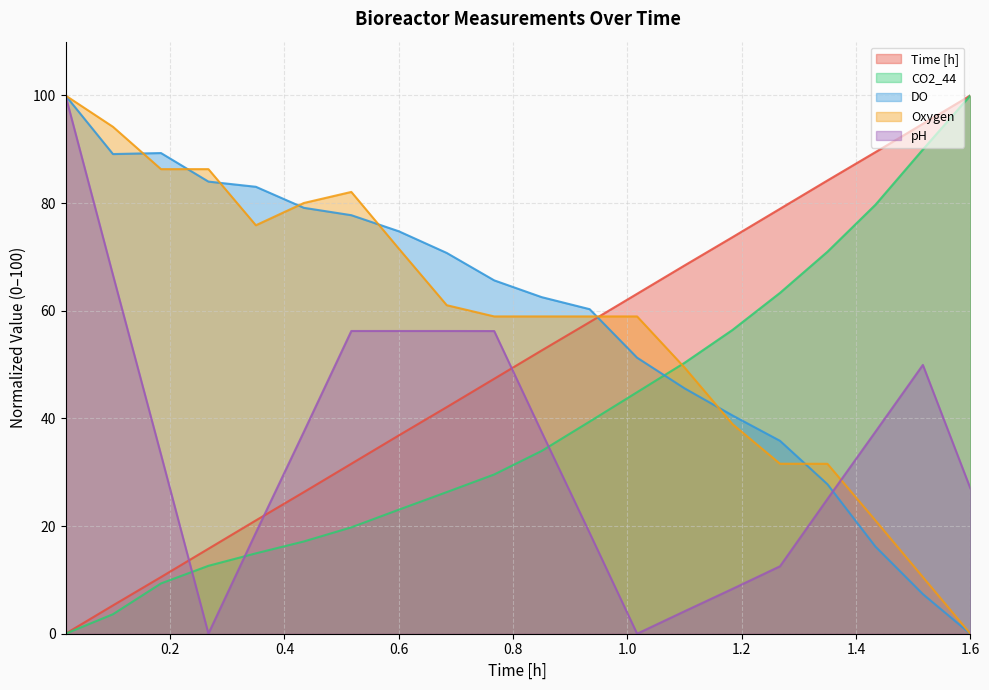

How many data points does each series have?

20